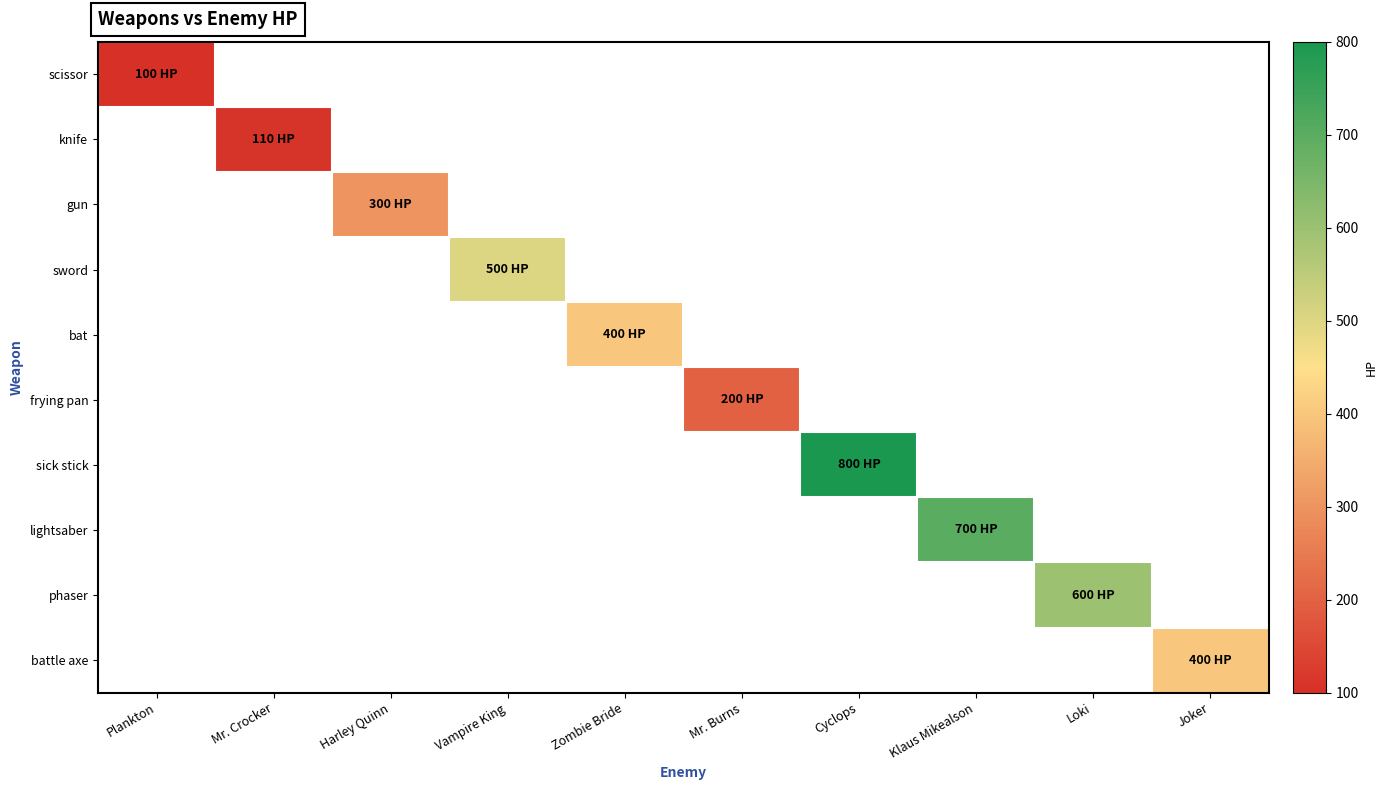

Reading left to right, extract all data points from this chart.

scissor: Plankton=100	Mr. Crocker=0	Harley Quinn=0	Vampire King=0	Zombie Bride=0	Mr. Burns=0	Cyclops=0	Klaus Mikealson=0	Loki=0	Joker=0
knife: Plankton=0	Mr. Crocker=110	Harley Quinn=0	Vampire King=0	Zombie Bride=0	Mr. Burns=0	Cyclops=0	Klaus Mikealson=0	Loki=0	Joker=0
gun: Plankton=0	Mr. Crocker=0	Harley Quinn=300	Vampire King=0	Zombie Bride=0	Mr. Burns=0	Cyclops=0	Klaus Mikealson=0	Loki=0	Joker=0
sword: Plankton=0	Mr. Crocker=0	Harley Quinn=0	Vampire King=500	Zombie Bride=0	Mr. Burns=0	Cyclops=0	Klaus Mikealson=0	Loki=0	Joker=0
bat: Plankton=0	Mr. Crocker=0	Harley Quinn=0	Vampire King=0	Zombie Bride=400	Mr. Burns=0	Cyclops=0	Klaus Mikealson=0	Loki=0	Joker=0
frying pan: Plankton=0	Mr. Crocker=0	Harley Quinn=0	Vampire King=0	Zombie Bride=0	Mr. Burns=200	Cyclops=0	Klaus Mikealson=0	Loki=0	Joker=0
sick stick: Plankton=0	Mr. Crocker=0	Harley Quinn=0	Vampire King=0	Zombie Bride=0	Mr. Burns=0	Cyclops=800	Klaus Mikealson=0	Loki=0	Joker=0
lightsaber: Plankton=0	Mr. Crocker=0	Harley Quinn=0	Vampire King=0	Zombie Bride=0	Mr. Burns=0	Cyclops=0	Klaus Mikealson=700	Loki=0	Joker=0
phaser: Plankton=0	Mr. Crocker=0	Harley Quinn=0	Vampire King=0	Zombie Bride=0	Mr. Burns=0	Cyclops=0	Klaus Mikealson=0	Loki=600	Joker=0
battle axe: Plankton=0	Mr. Crocker=0	Harley Quinn=0	Vampire King=0	Zombie Bride=0	Mr. Burns=0	Cyclops=0	Klaus Mikealson=0	Loki=0	Joker=400